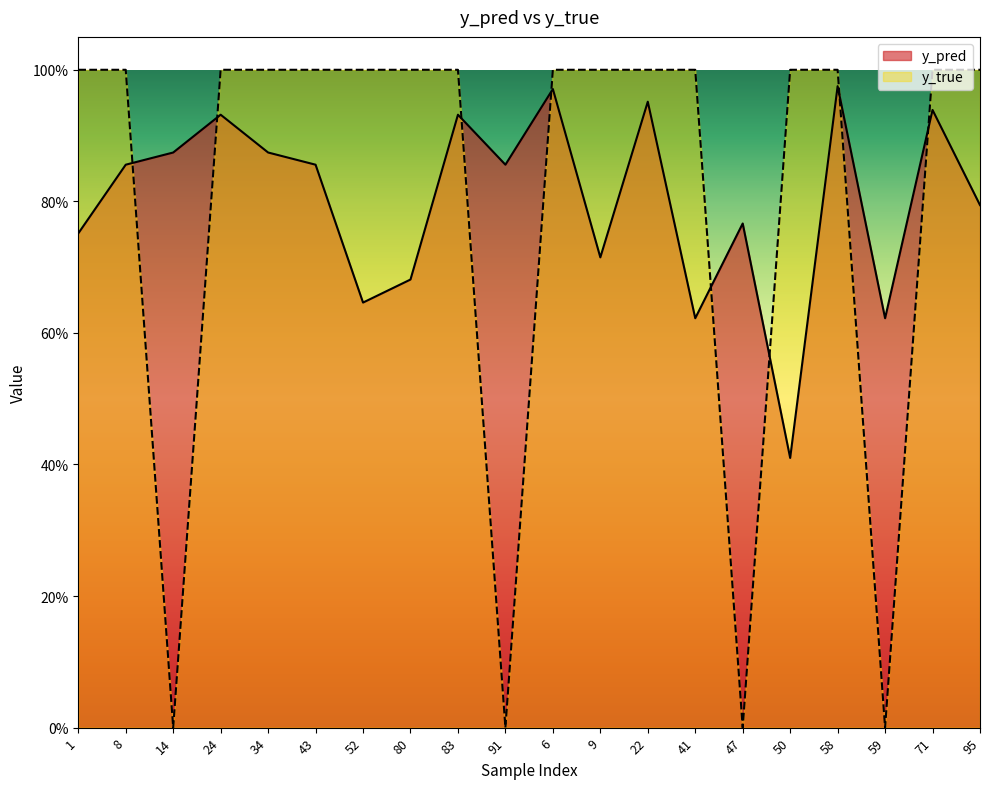

Where is the first local minimum for y_true?

14